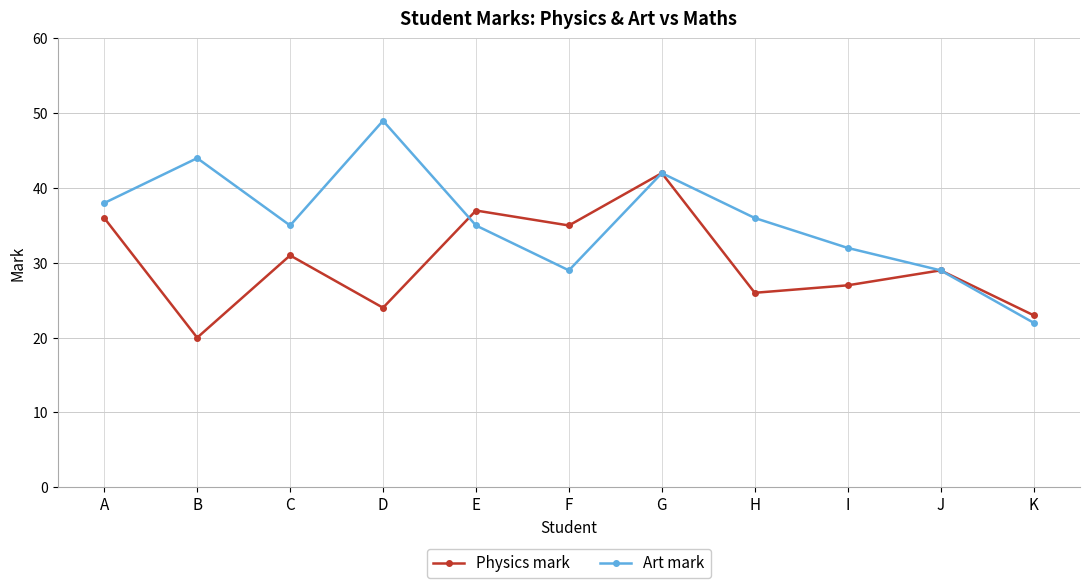

At which category is the sum across all series the highest?

G